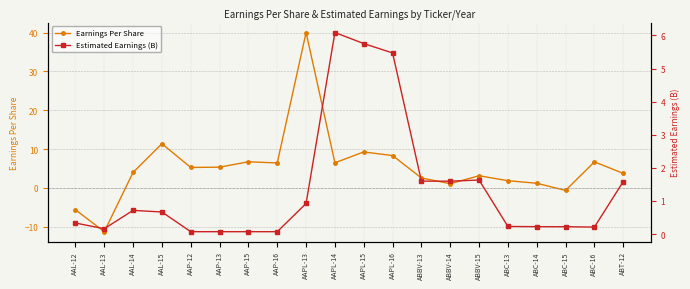

Which series has the widest spread of values?

Earnings Per Share